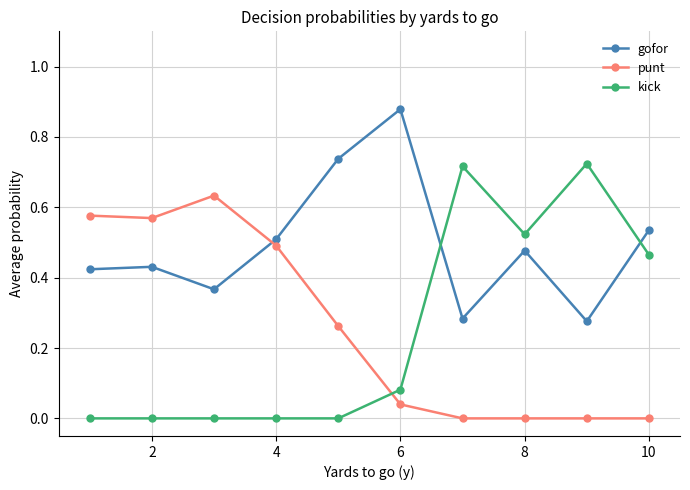

Does the chart display data point markers on the line(s)?

Yes